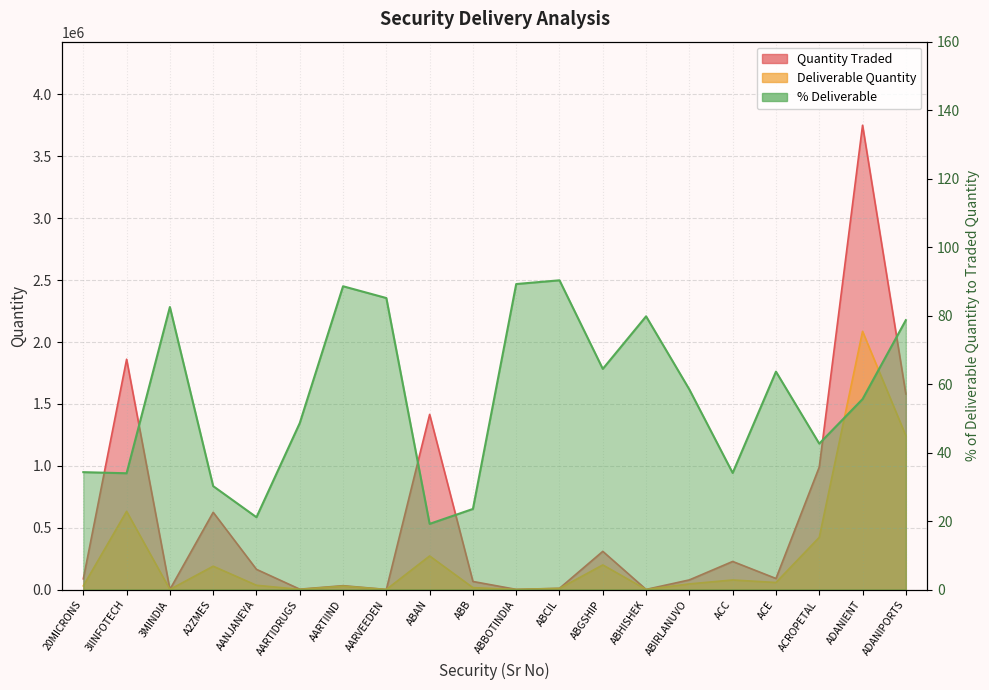

Rank the series at ADANIENT from lowest to highest value.

% Deliverable, Deliverable Quantity, Quantity Traded